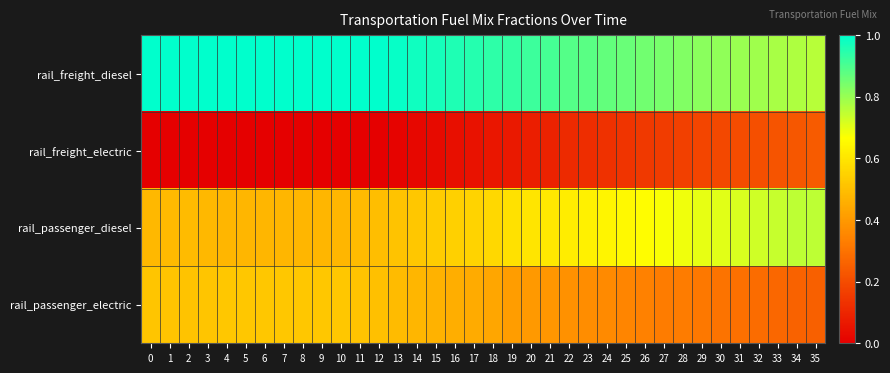

Which series has the largest total across all categories?

rail_freight_diesel